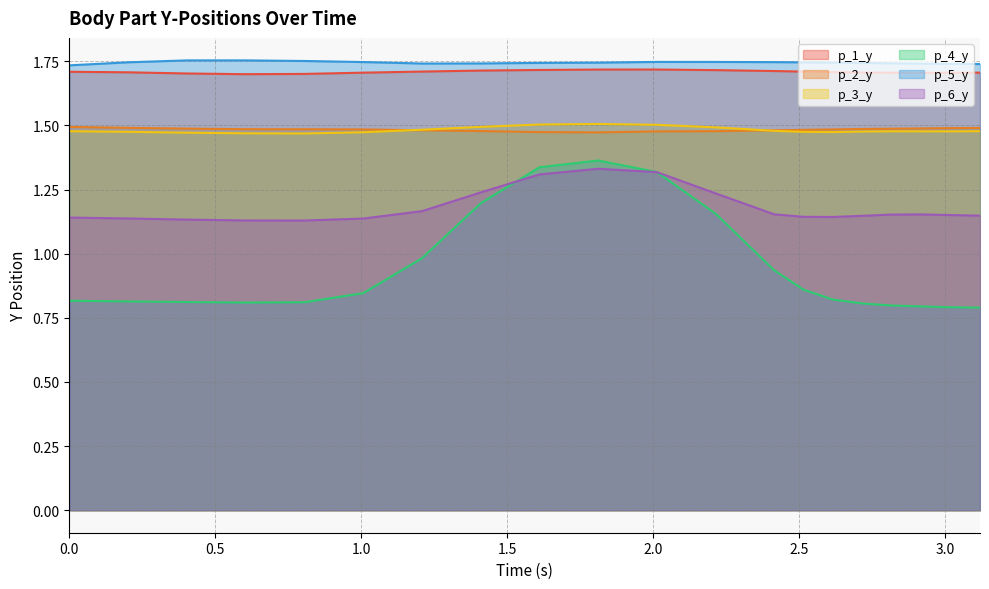

How many series are shown in this chart?

6